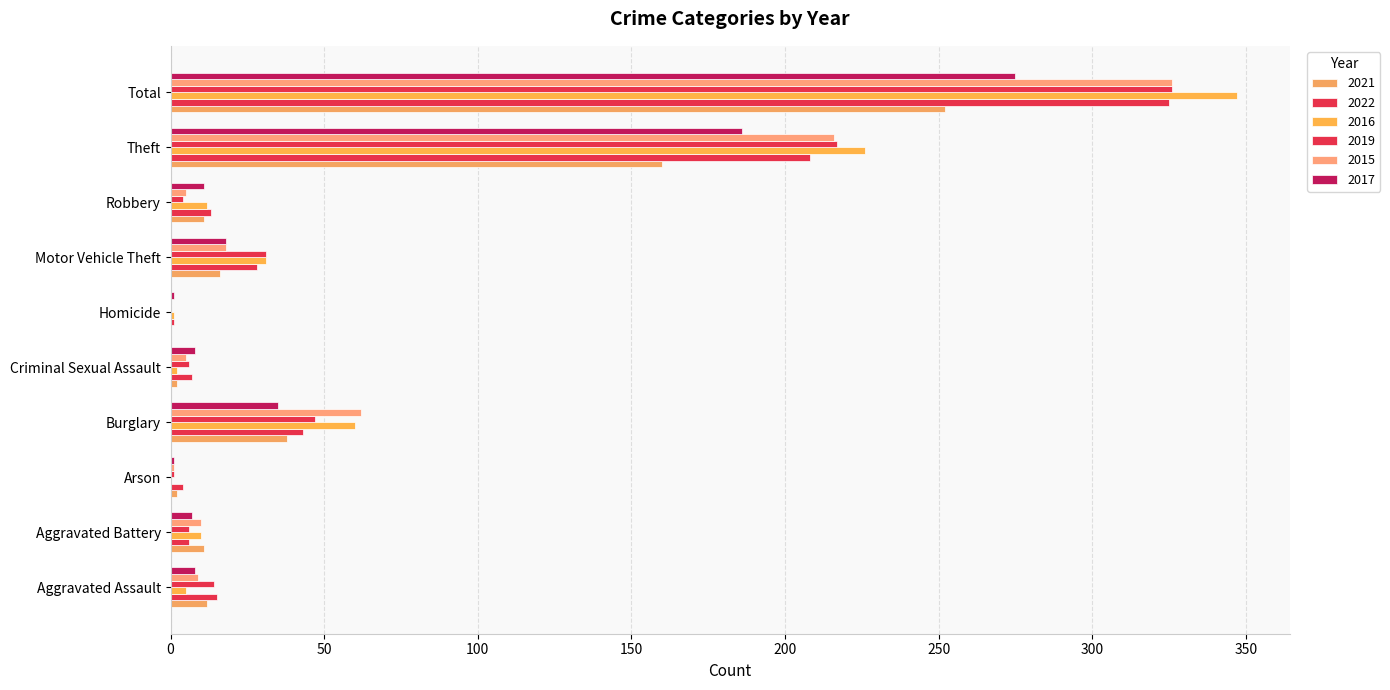

Count the number of categories in the chart.

10